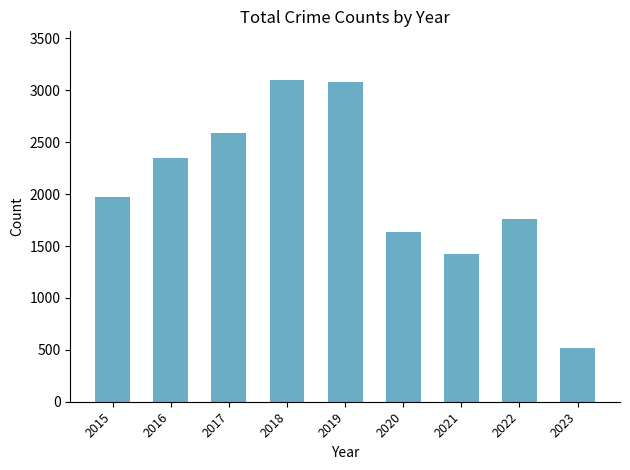

Are the bars grouped side by side (vs. stacked)?

No